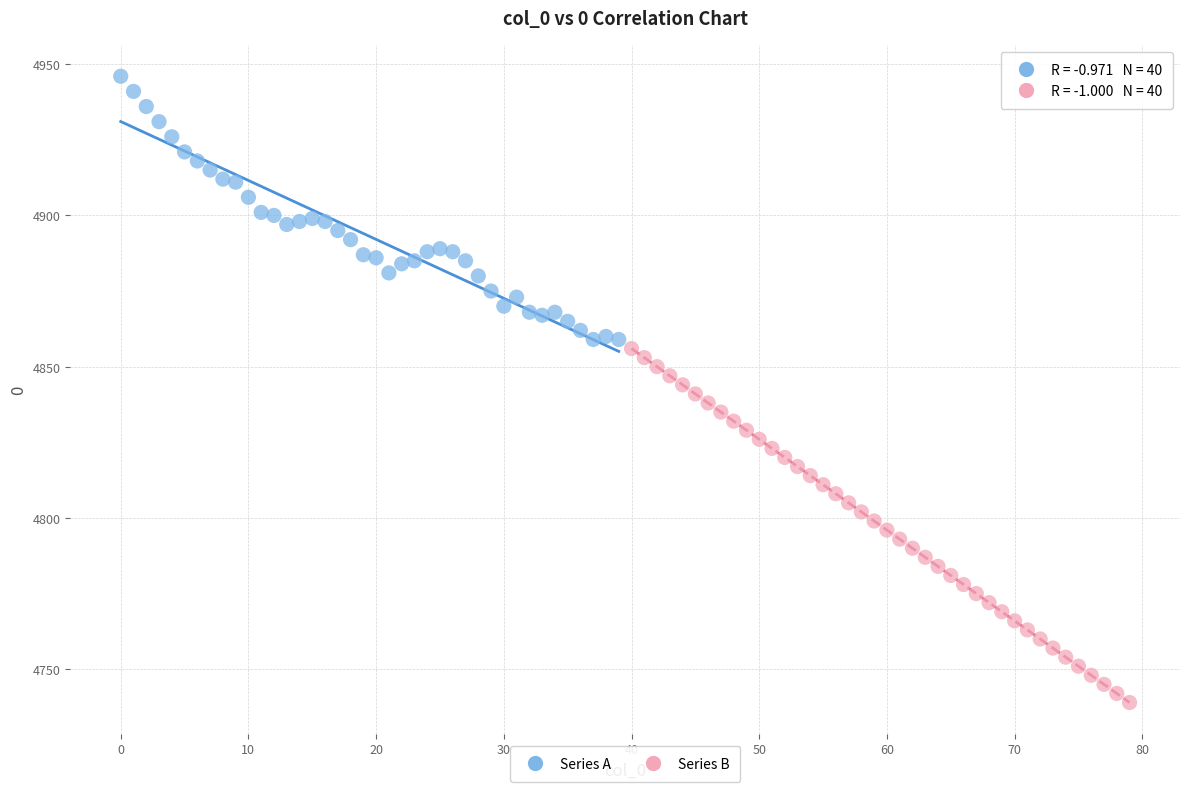

What are all the series names shown in the legend?

Series A, Series B